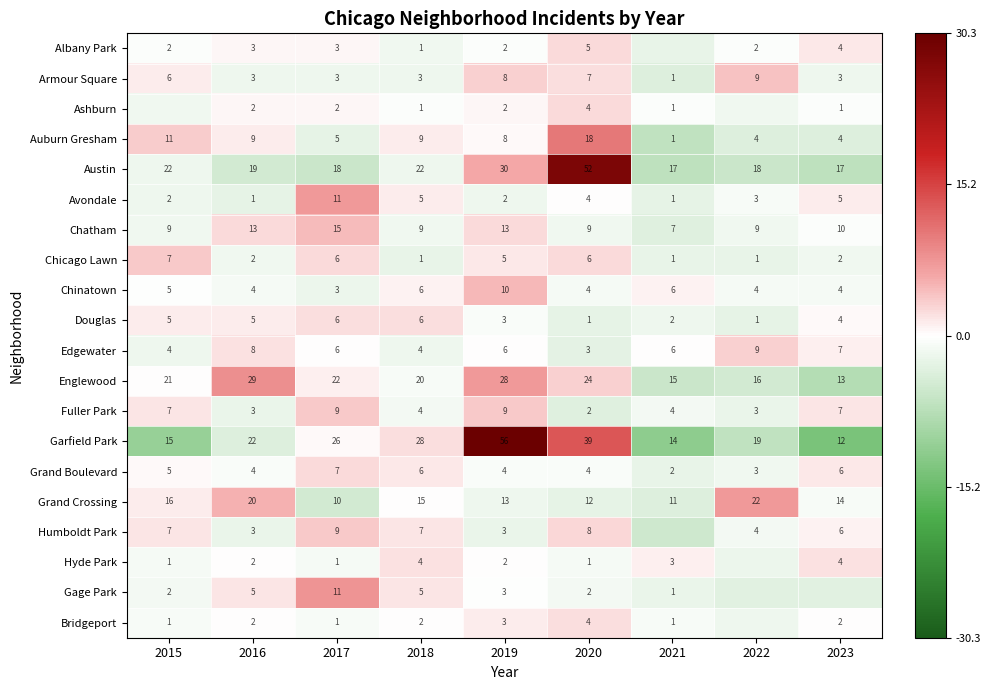

Is the value of Chinatown at 2022 greater than the value of Grand Crossing at 2017?

No